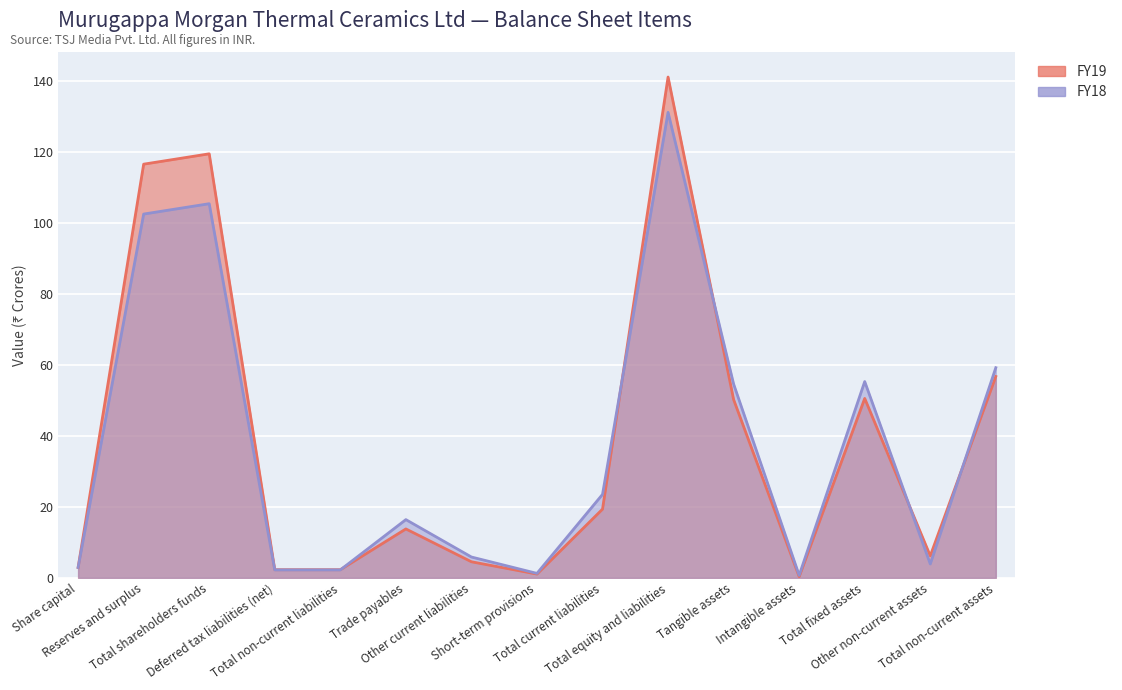

What position from the left is Total current liabilities?

9